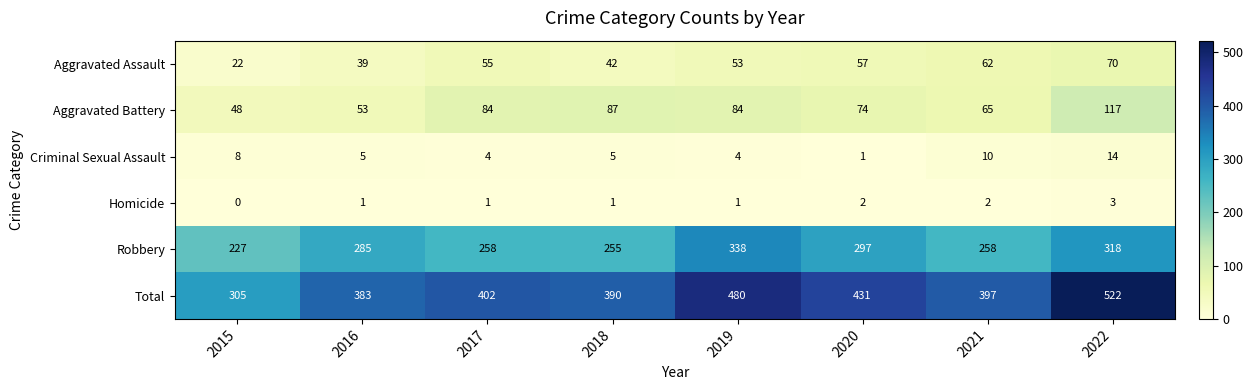

What is the maximum value for Aggravated Assault?

70